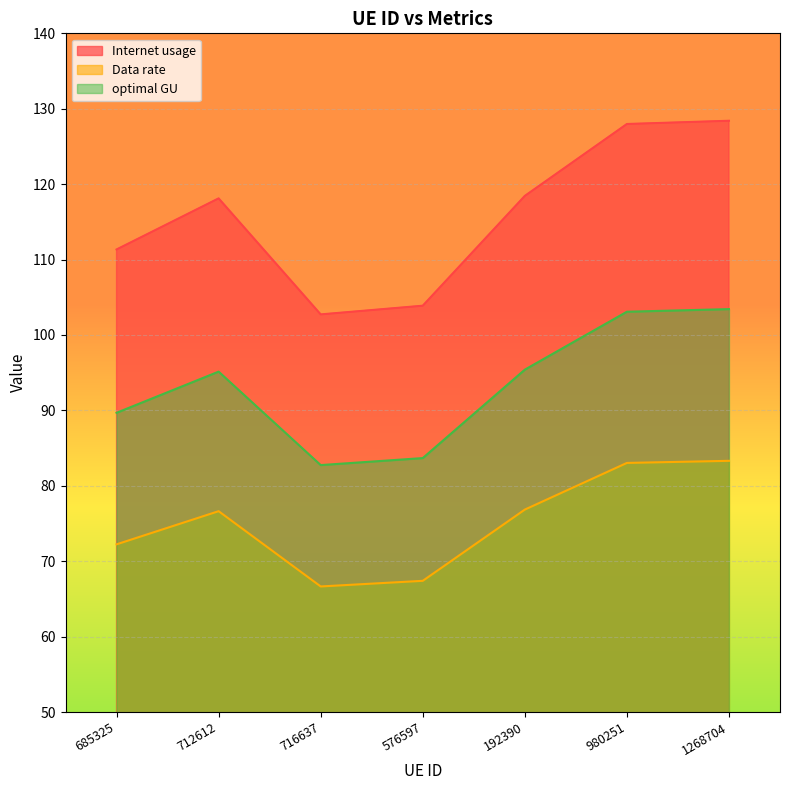

Where is the first local maximum for Data rate?

712612